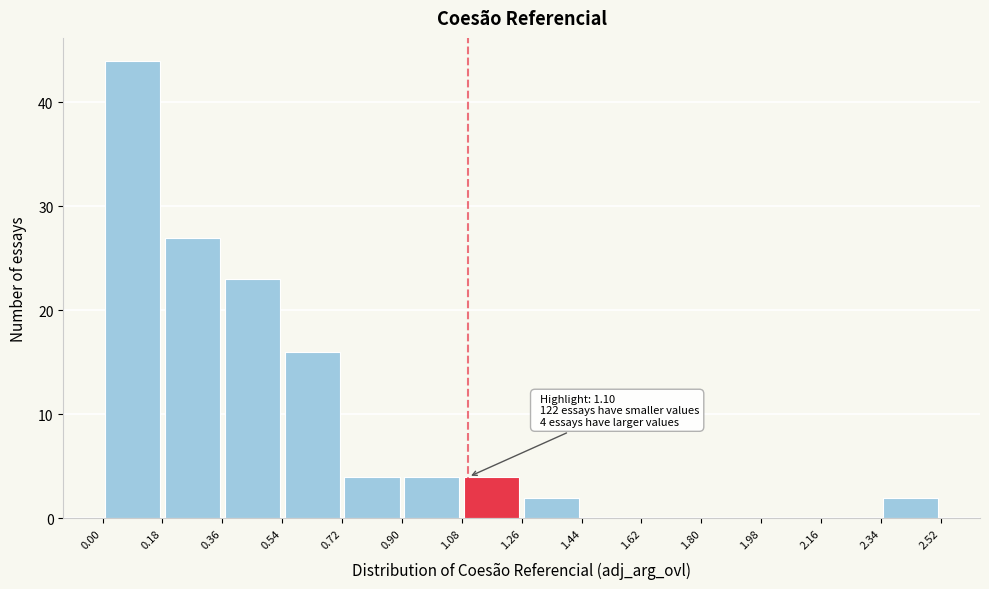

Over which range of the x-axis is the bar tallest?

0.00 to 0.18